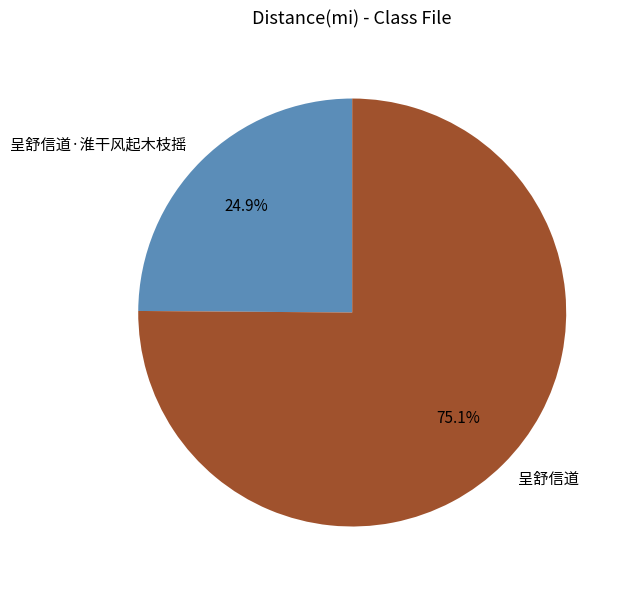

The 呈舒信道·淮干风起木枝摇 slice represents 25% of the pie. True or false?

True